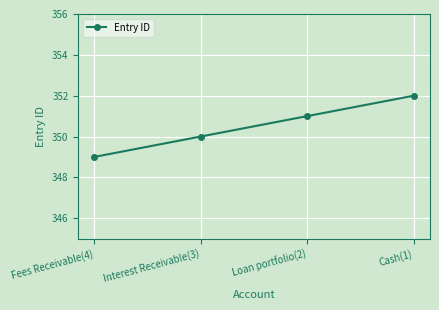

Reading right to left, list all the values displayed in this chart.

Cash(1)=352	Loan portfolio(2)=351	Interest Receivable(3)=350	Fees Receivable(4)=349